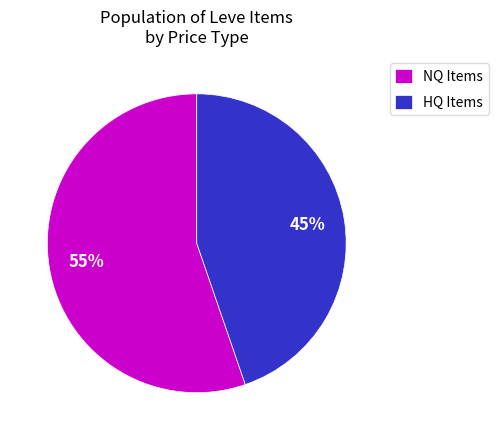

Count the number of slices in the pie.

2